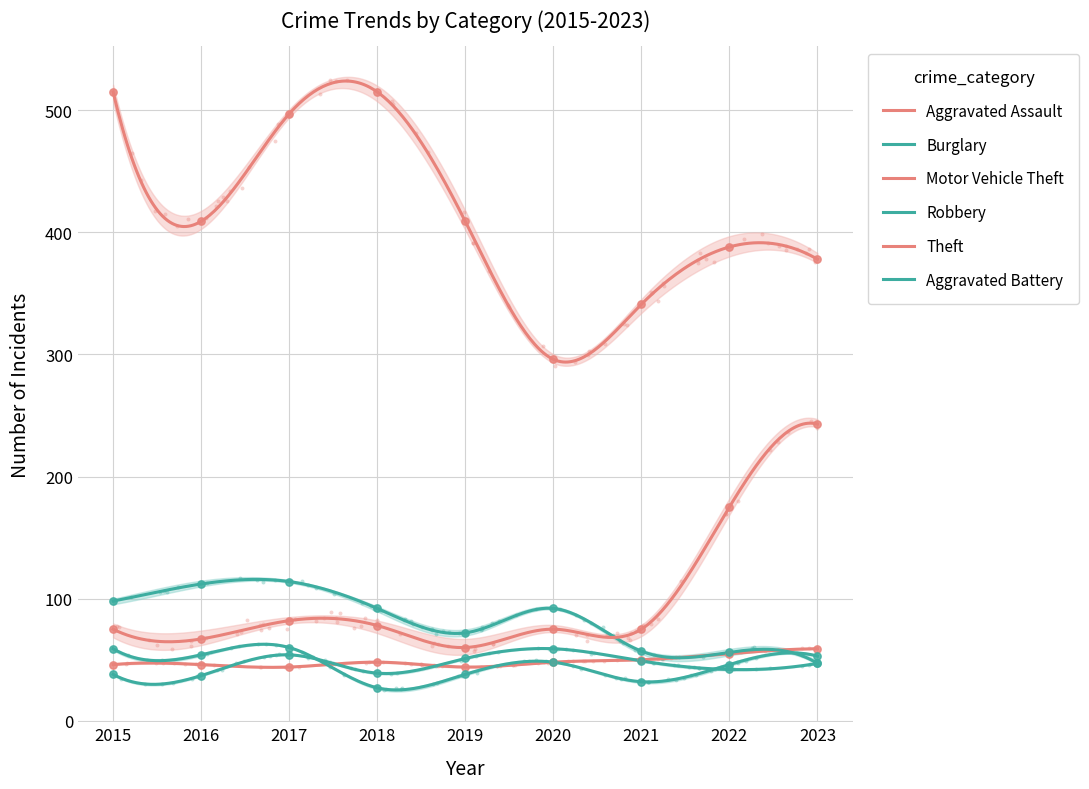

Which series reaches the minimum Y coordinate?

Robbery